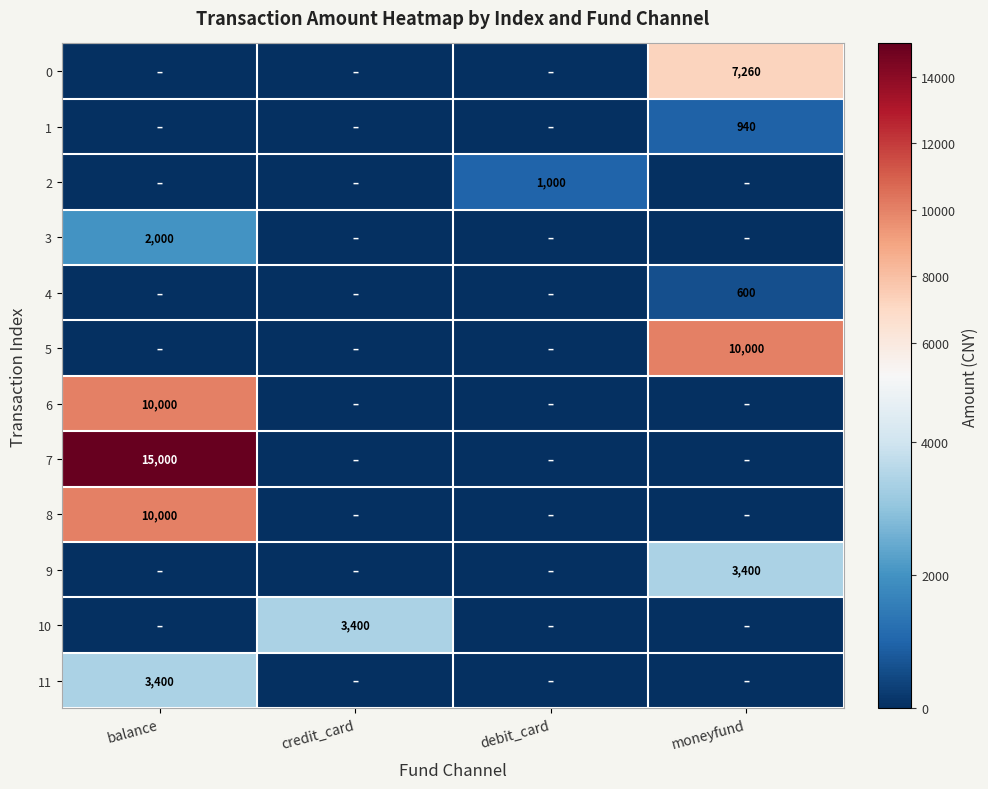

True or false: 6 has a value of 10000 at balance.

True